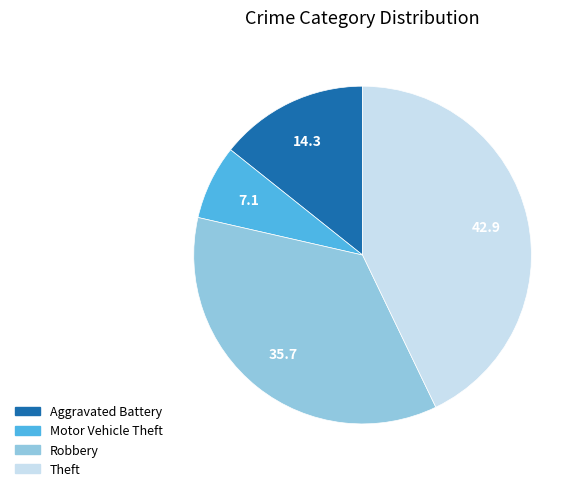

Does any single category account for the majority?

No